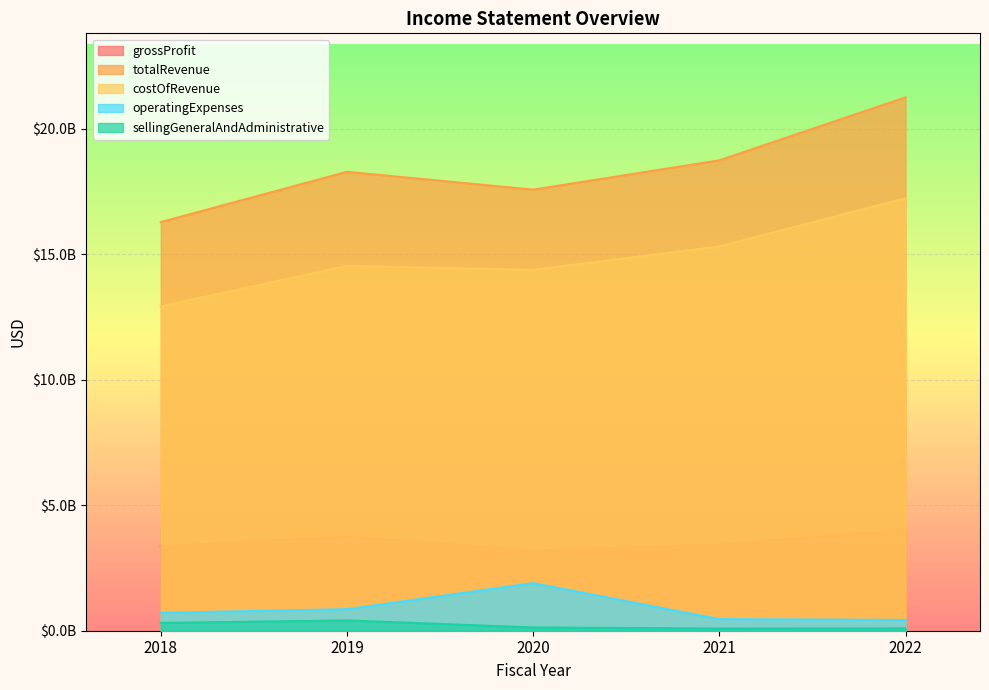

How many data points does each series have?

5